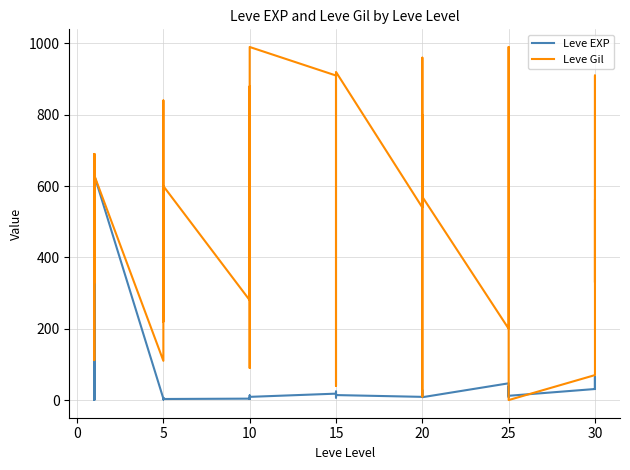

Which series has the widest spread of values?

Leve Gil